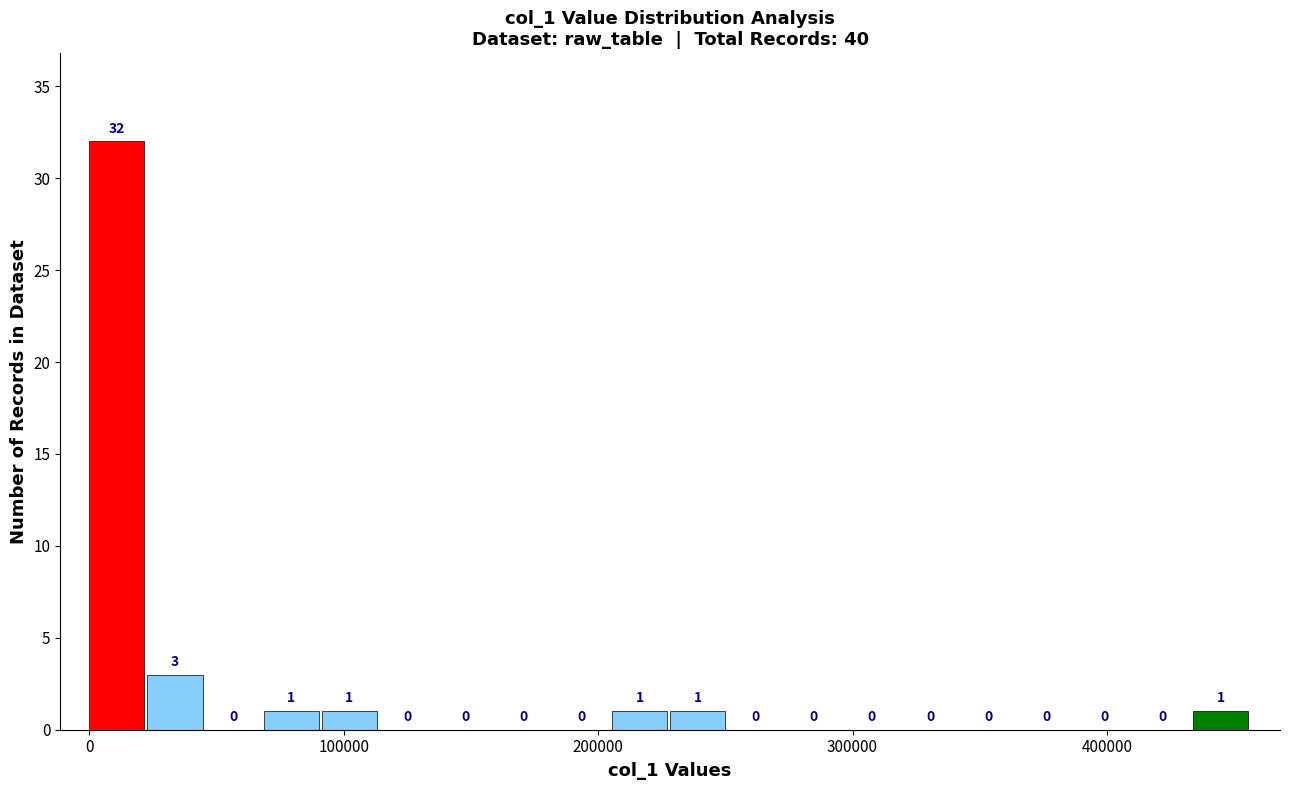

Around what value on the x-axis is the tallest bar? Give the approximate position of its centre, as read against the axis.

10000